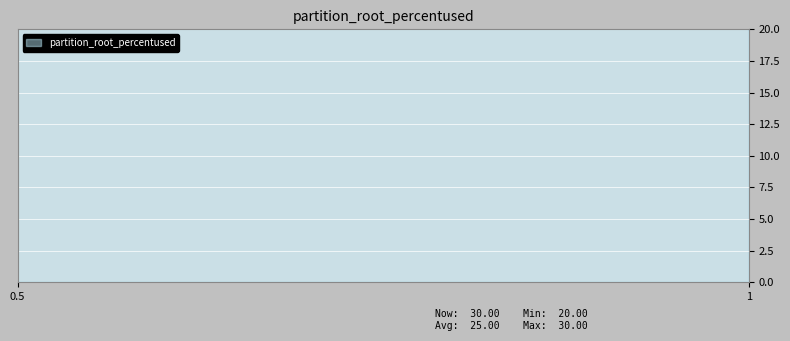

What is the change in value from 1 to 0.5?

+10